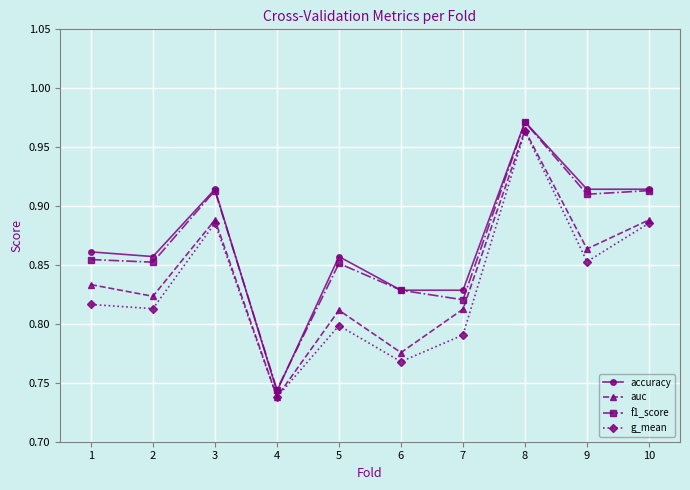

Which category has the lowest value across all series?

4